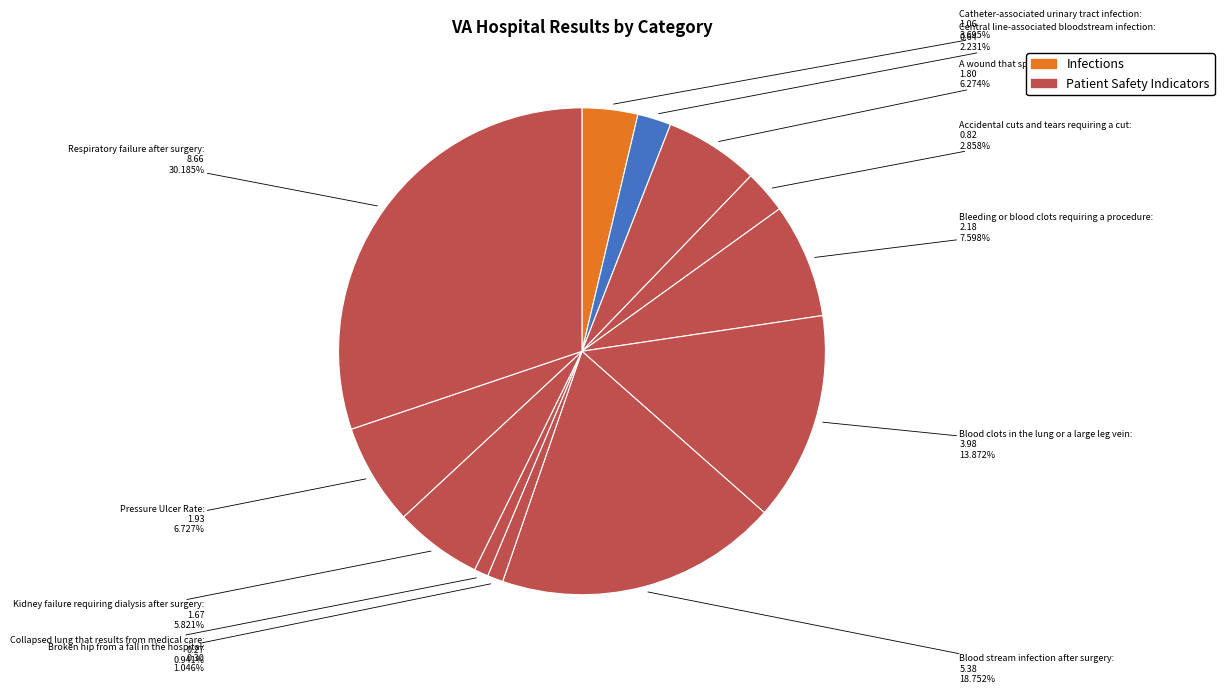

Count the number of slices in the pie.

12